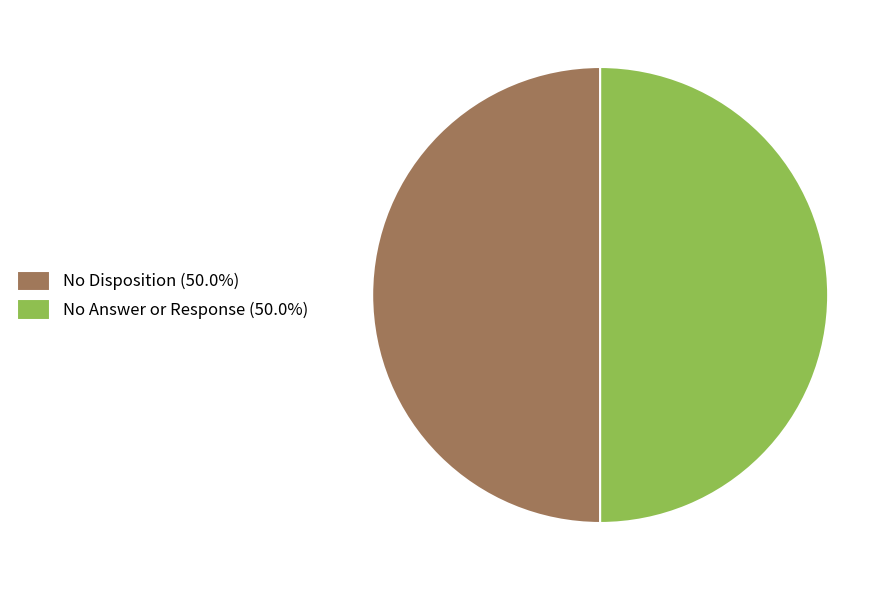

Count the number of slices in the pie.

2